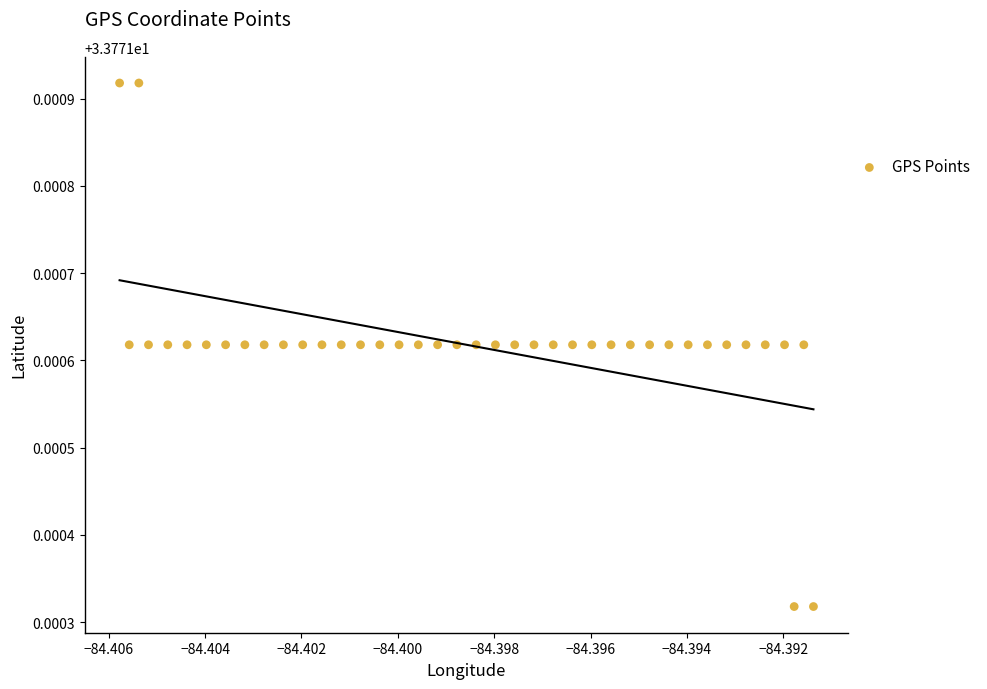

How many points are shown in the scatter plot?

40